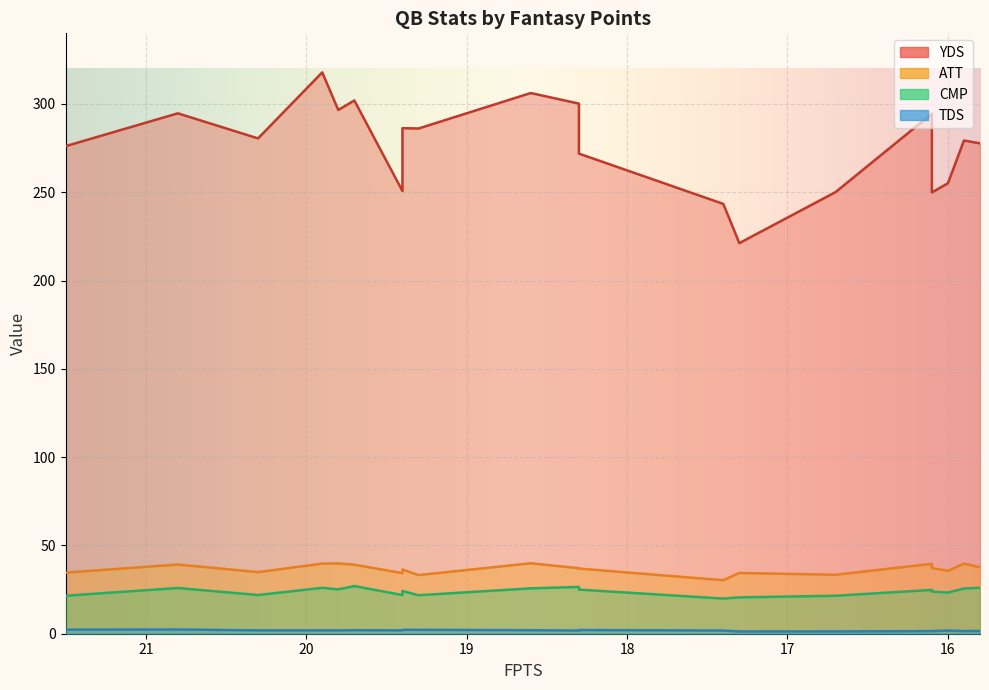

The CMP series shows 5.7 at 16.1. True or false?

False